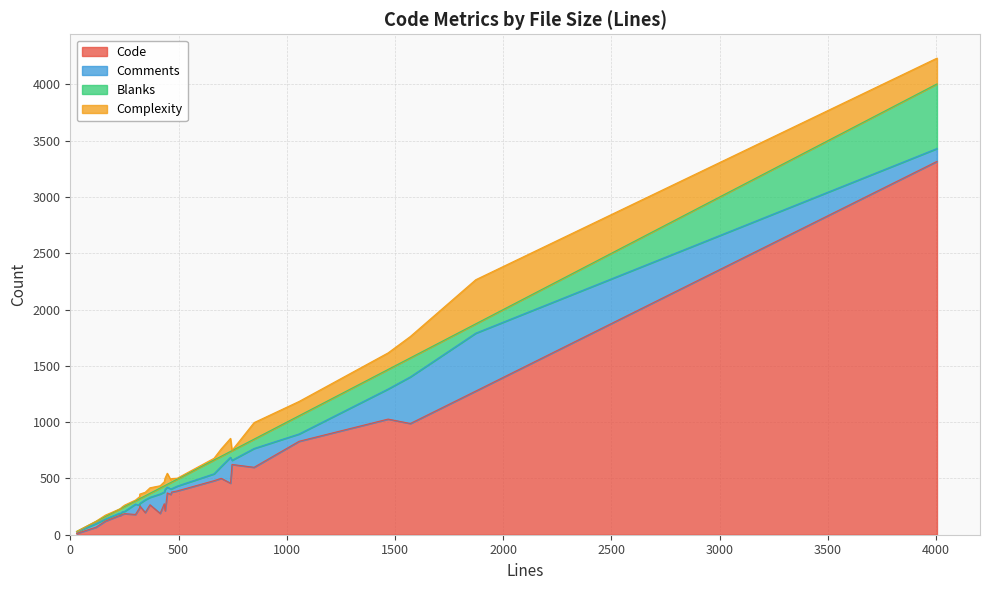

True or false: Complexity and Code intersect in this chart.

False